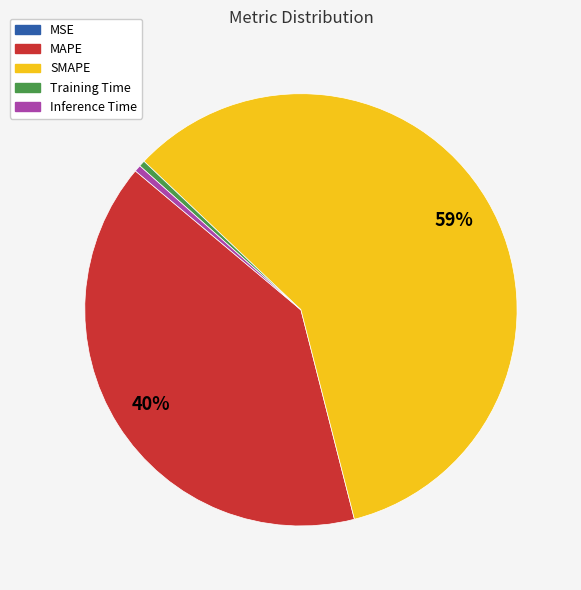

Which slice is the largest?

SMAPE